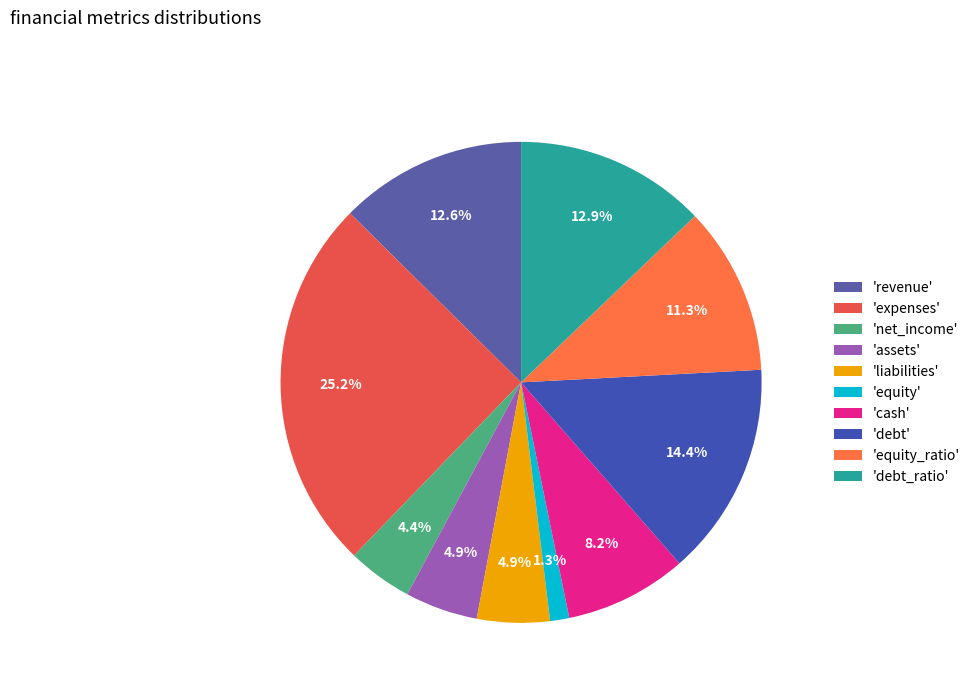

Count the number of slices in the pie.

10